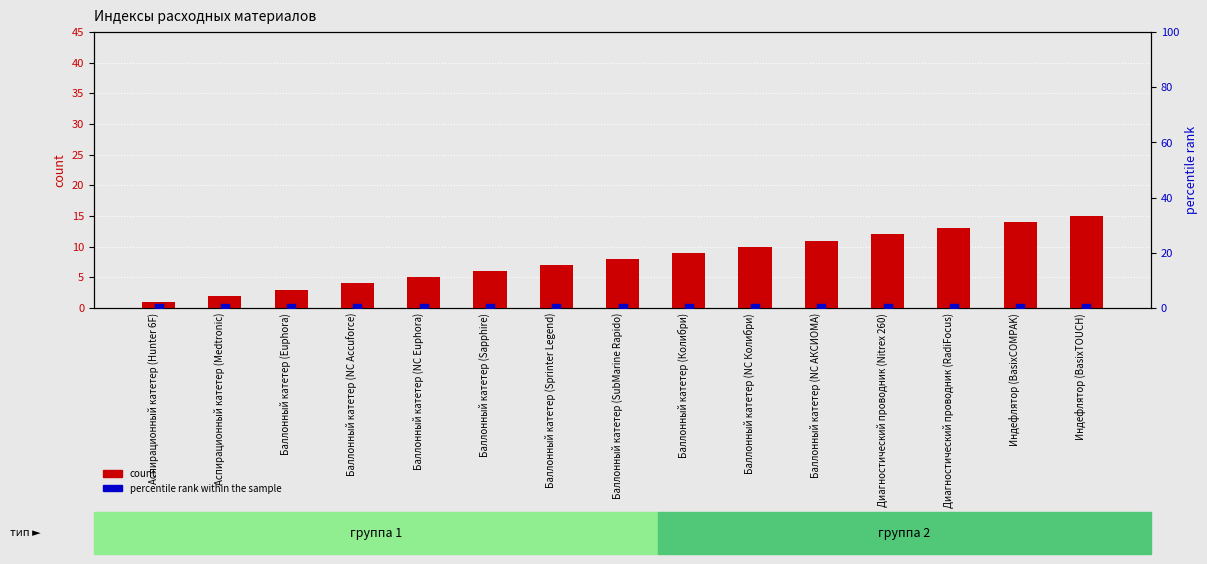

At how many categories does at least one series exceed 6?

9